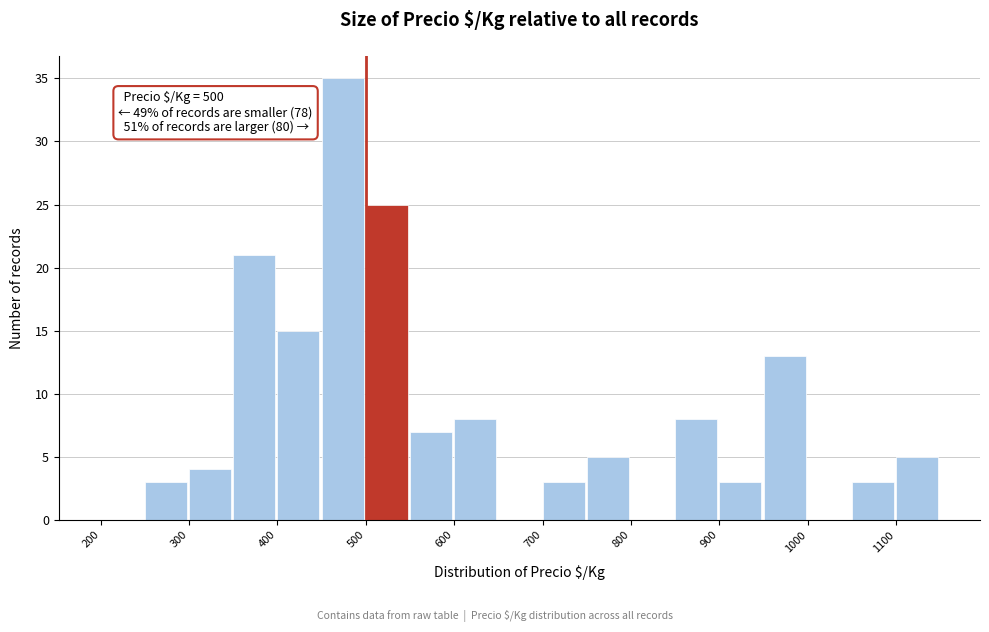

Over which range of the x-axis is the bar tallest?

450 to 500